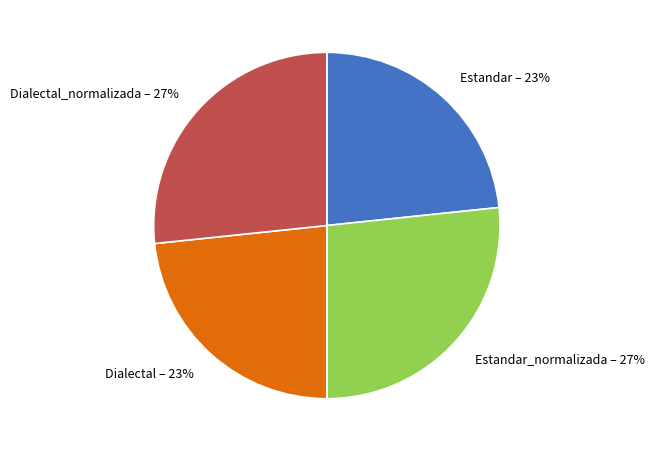

Is there a majority slice in this chart?

No